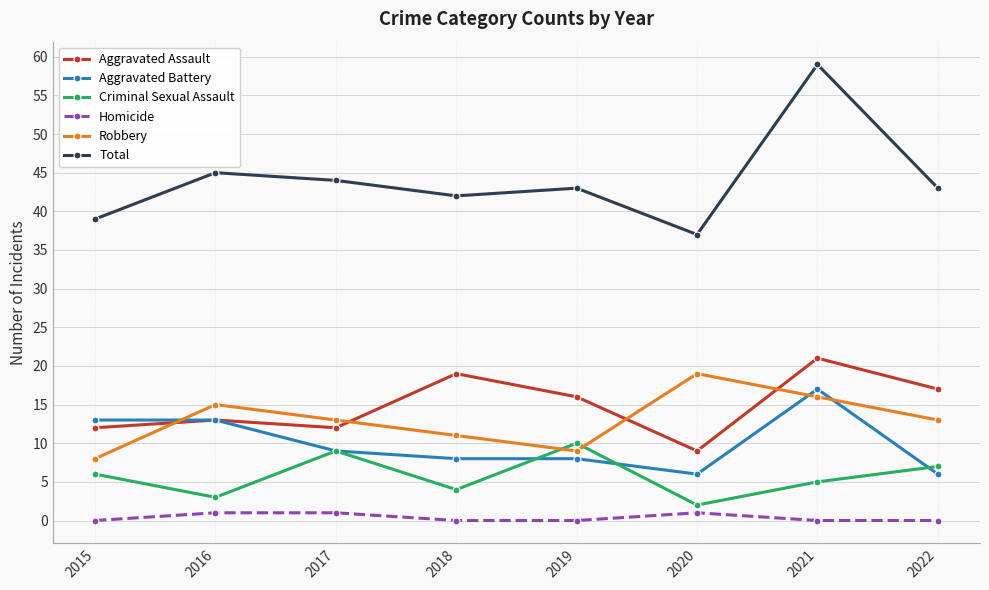

What is the difference between the highest and lowest values at 2018?

42